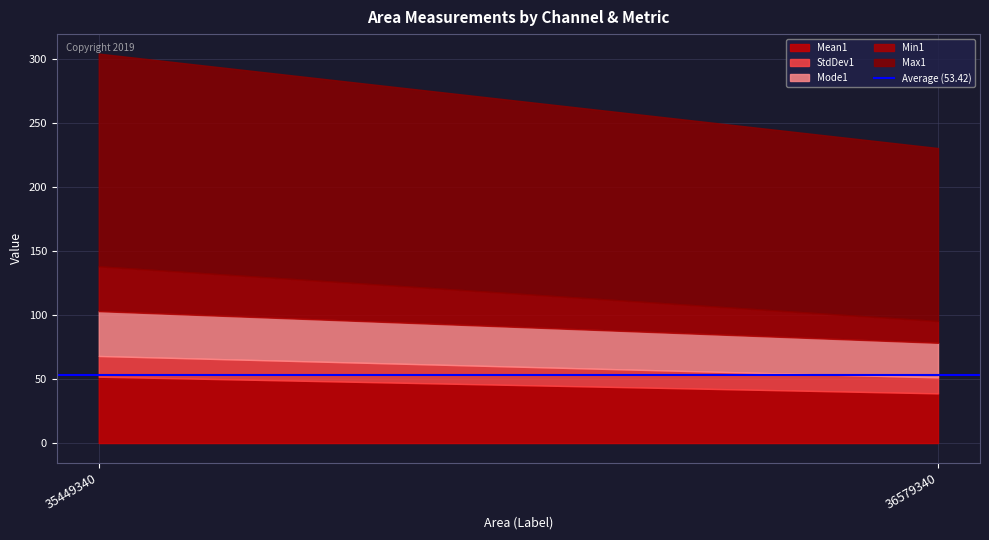

True or false: StdDev1 has a value of 22.2 at 36579340.

False